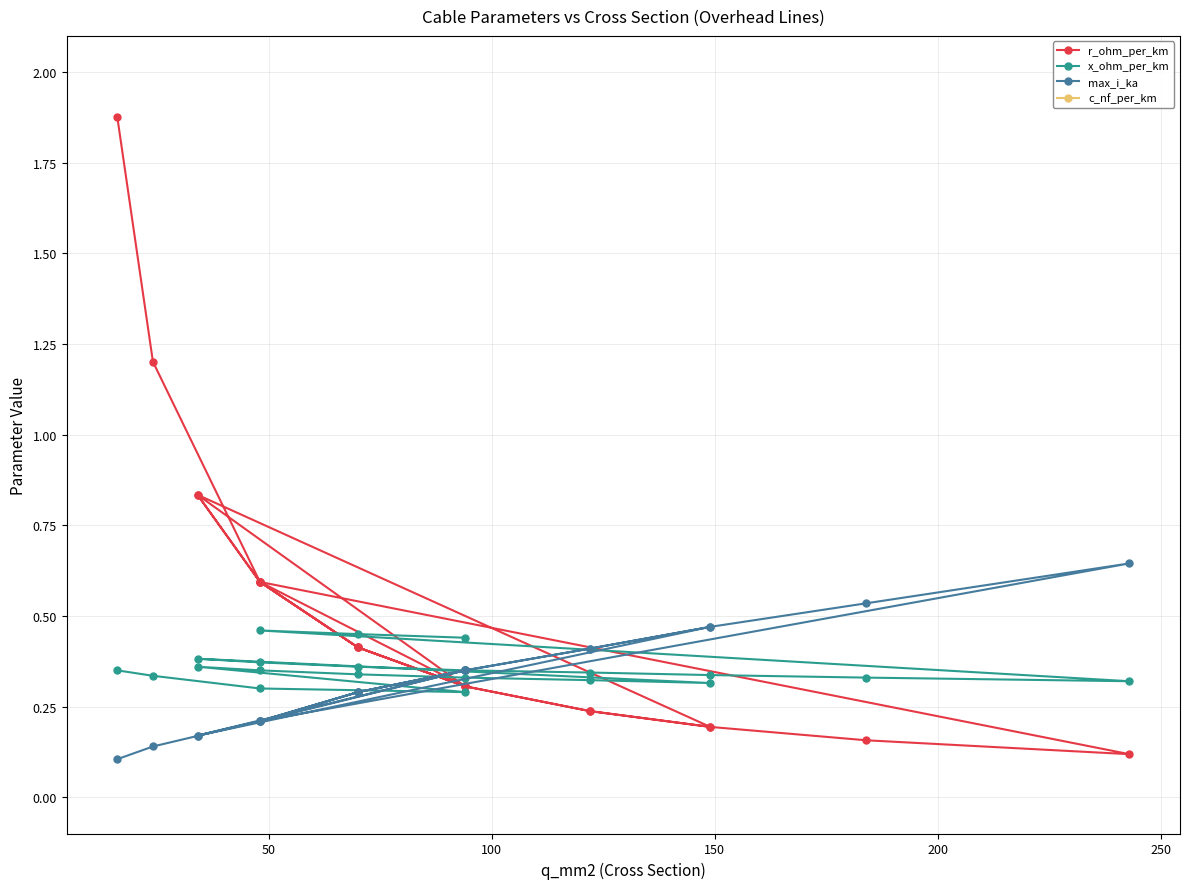

Rank the series by their maximum value, from lowest to highest.

x_ohm_per_km, max_i_ka, r_ohm_per_km, c_nf_per_km